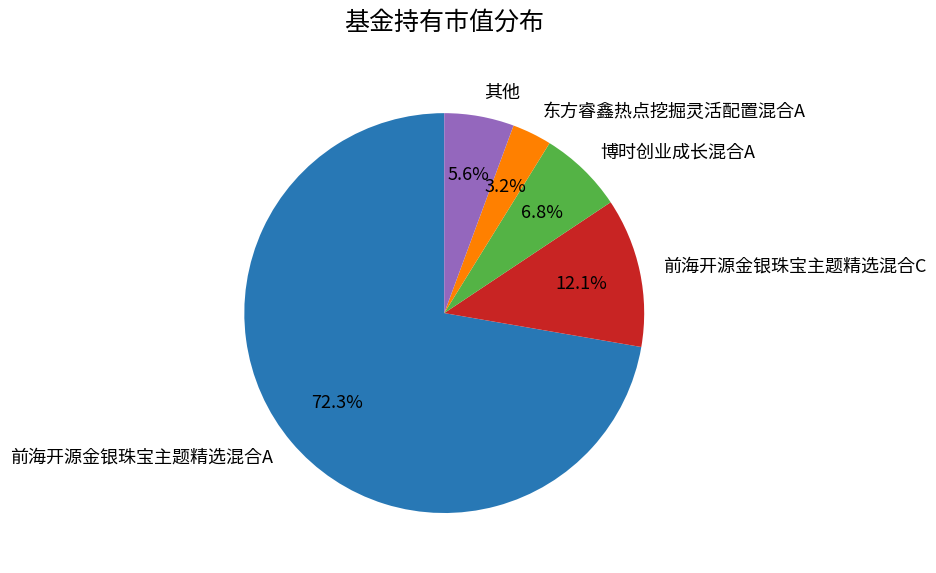

Rank the categories by value from highest to lowest.

前海开源金银珠宝主题精选混合A, 前海开源金银珠宝主题精选混合C, 博时创业成长混合A, 其他, 东方睿鑫热点挖掘灵活配置混合A